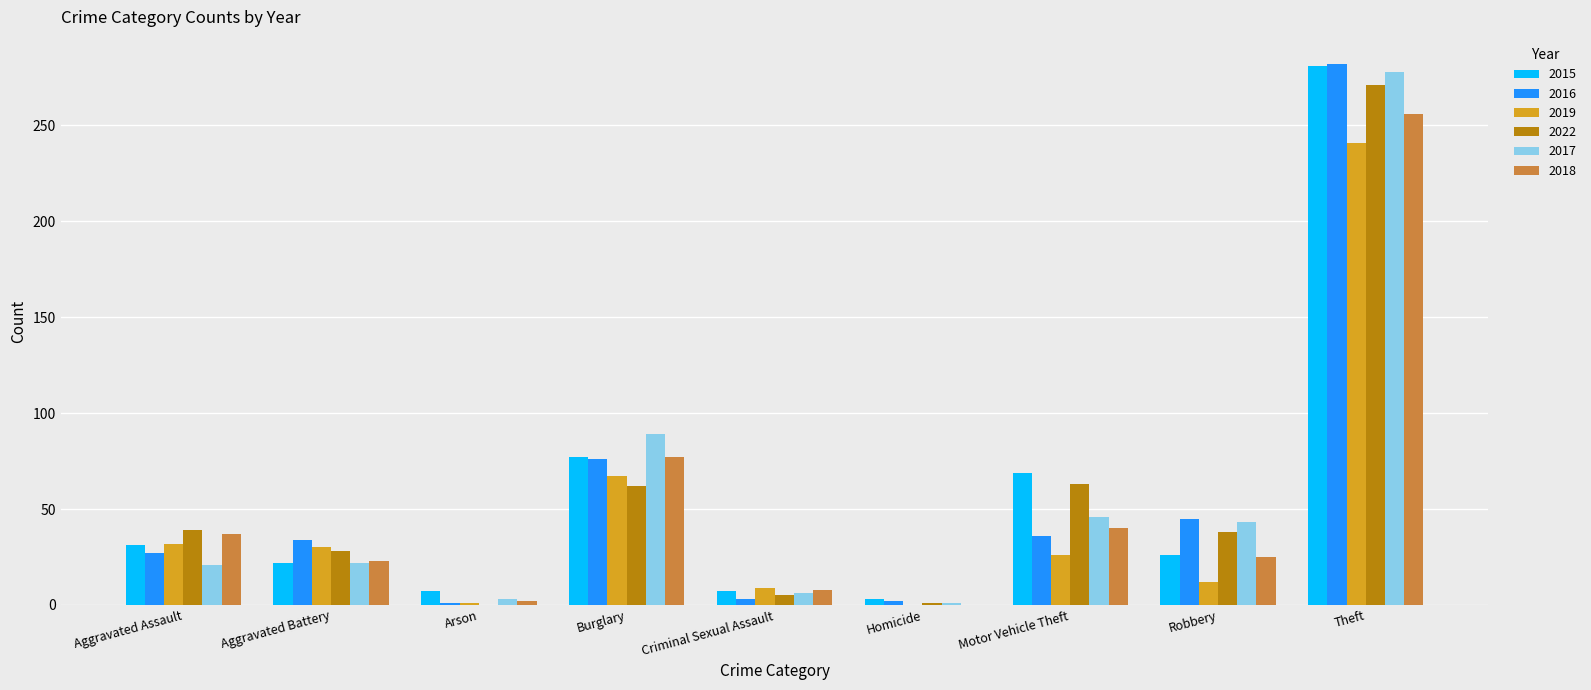

What is the sum of all 2018 values?

468